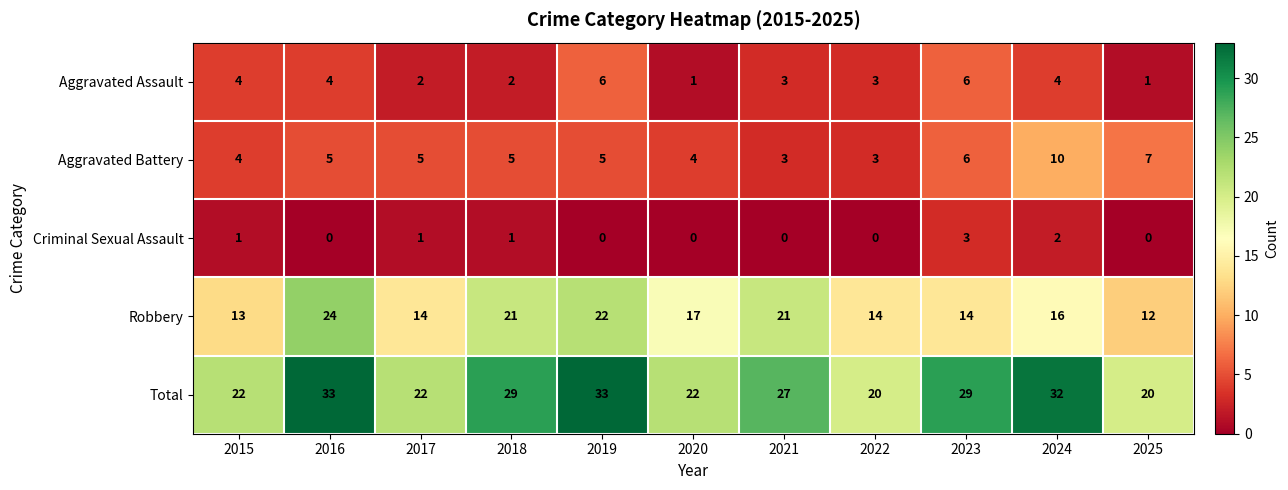

What is the spread (max minus min) of values at 2018?

28